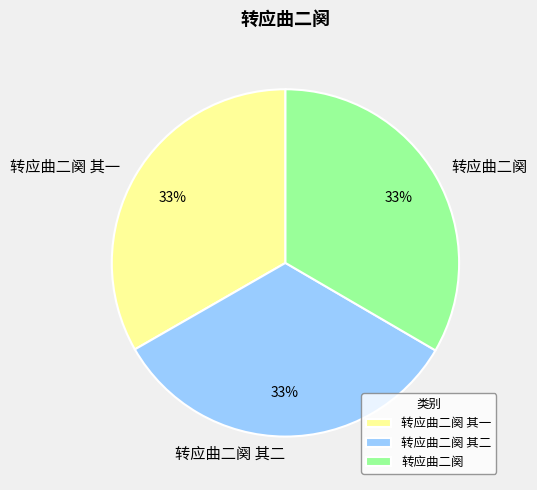

Does 转应曲二阕 其一 account for over 50% of the chart?

No